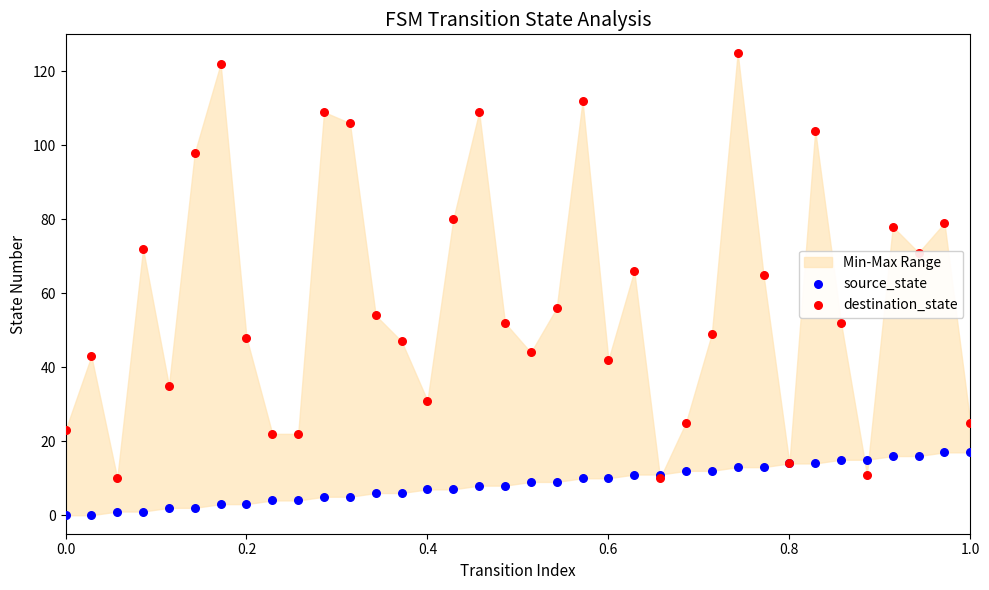

Which series has the widest spread of Y values?

destination_state